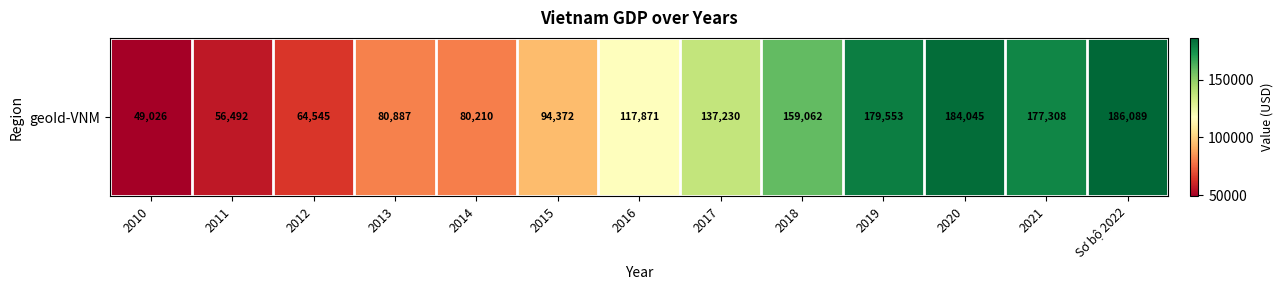

What is the smallest value displayed?

49026